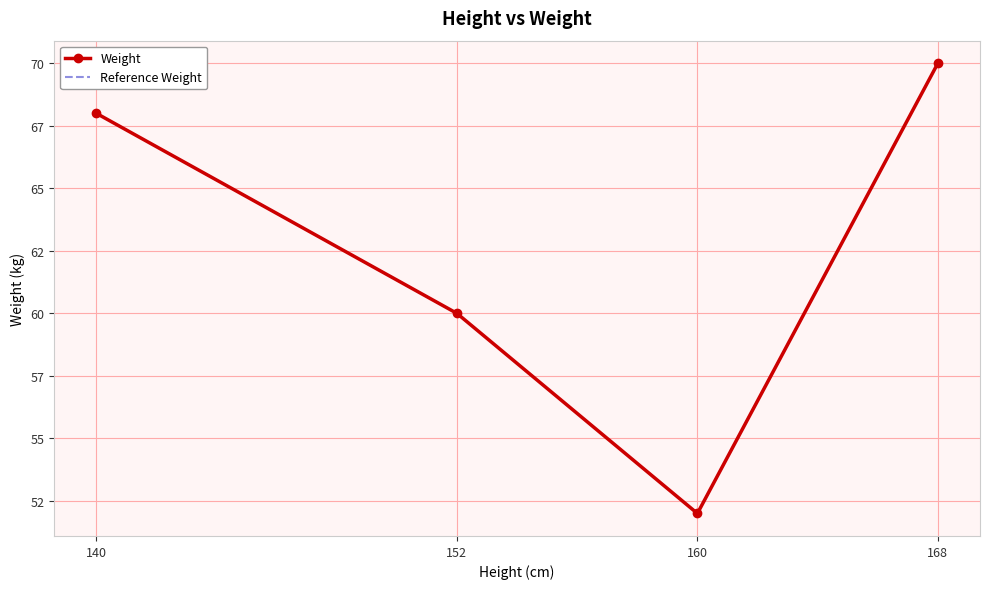

What are all the series names shown in the legend?

Weight, Reference Weight